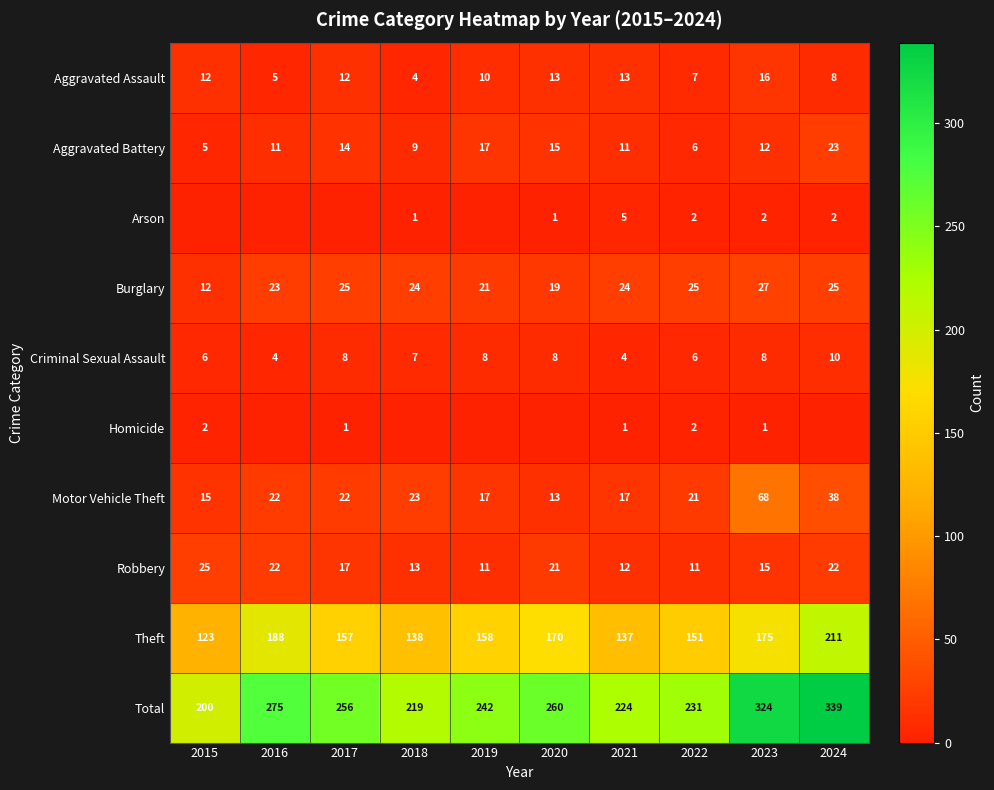

Is it true that Burglary equals 24 at 2021?

True